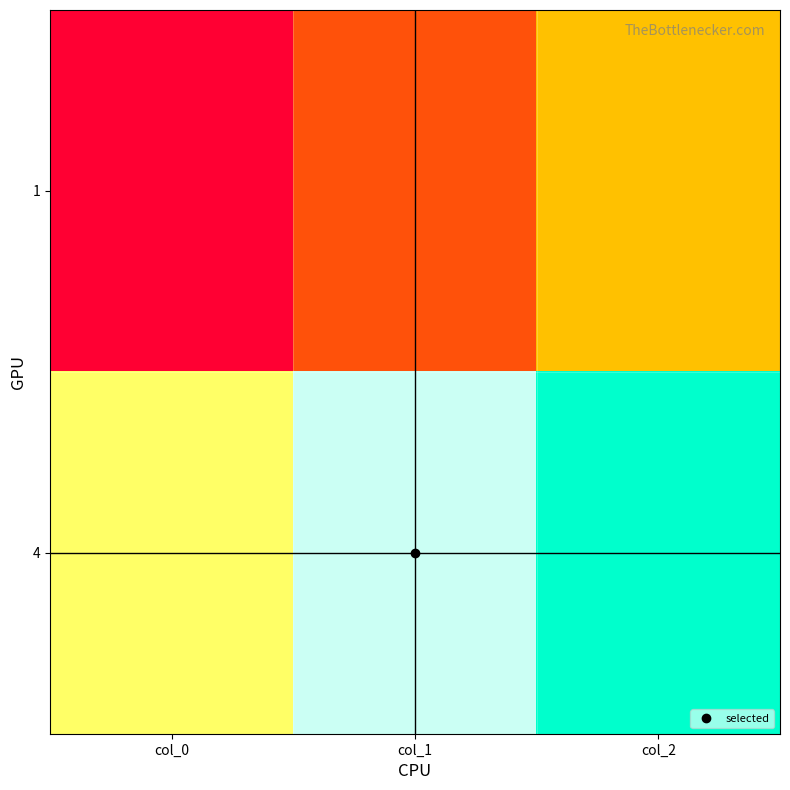

Reading right to left, transcribe all the data shown in this chart.

1: col_2=3	col_1=2	col_0=1
4: col_2=6	col_1=5	col_0=4